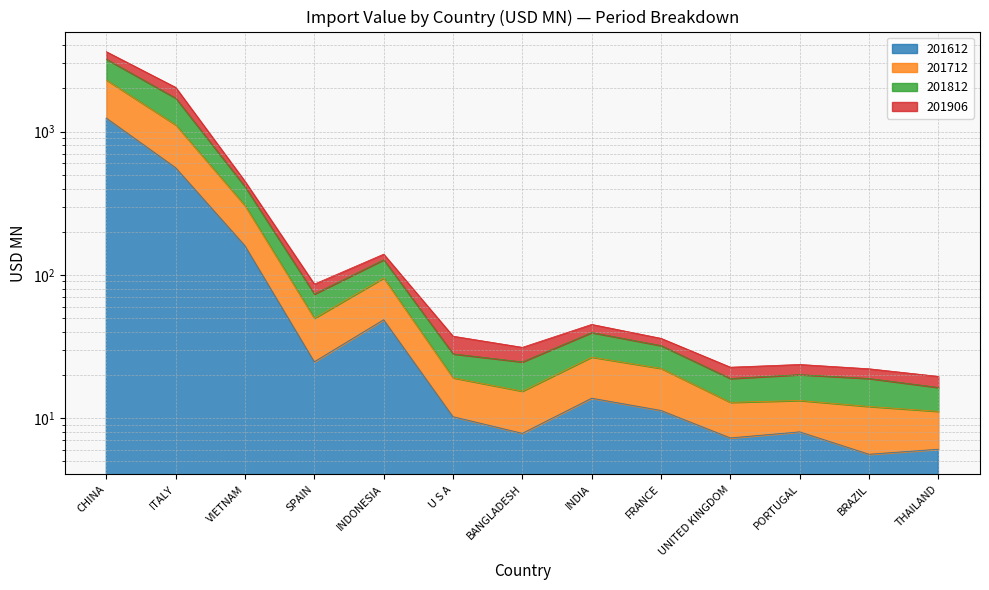

True or false: 201812 and 201712 cross at least once.

False